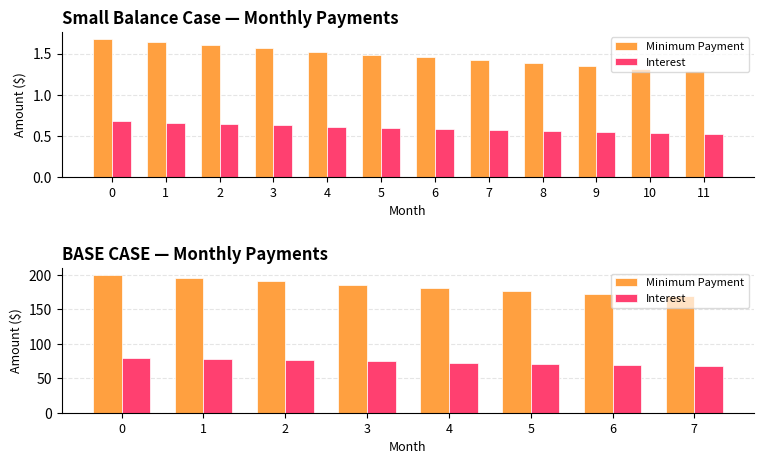

What is the difference between the Minimum Payment values at 0 and 4?

18.5